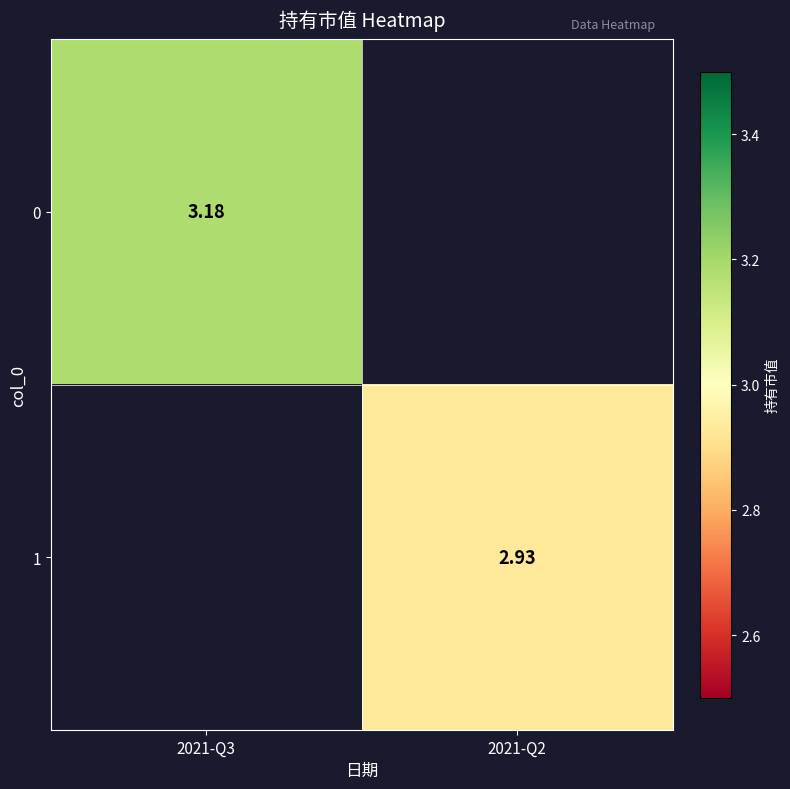

At 2021-Q3, list the series in order from smallest to largest.

0, 1